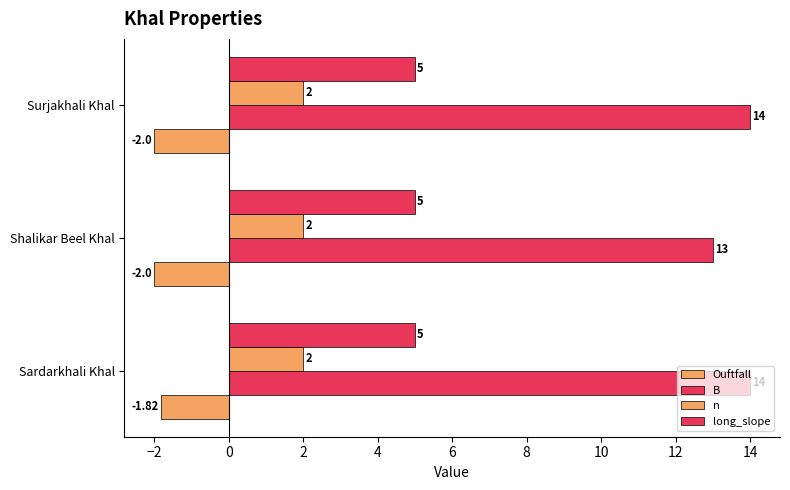

How many data points does each series have?

3